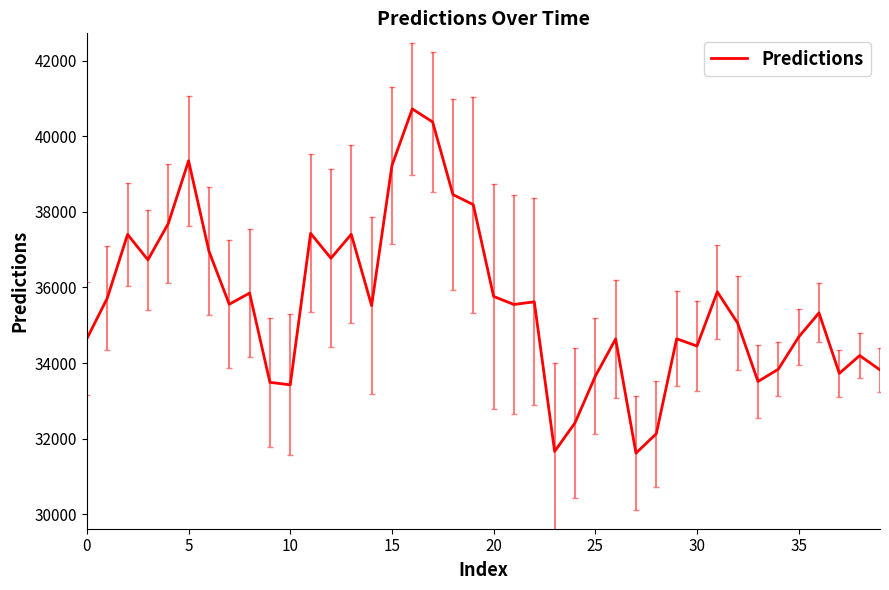

What is the greatest value displayed?

40725.0